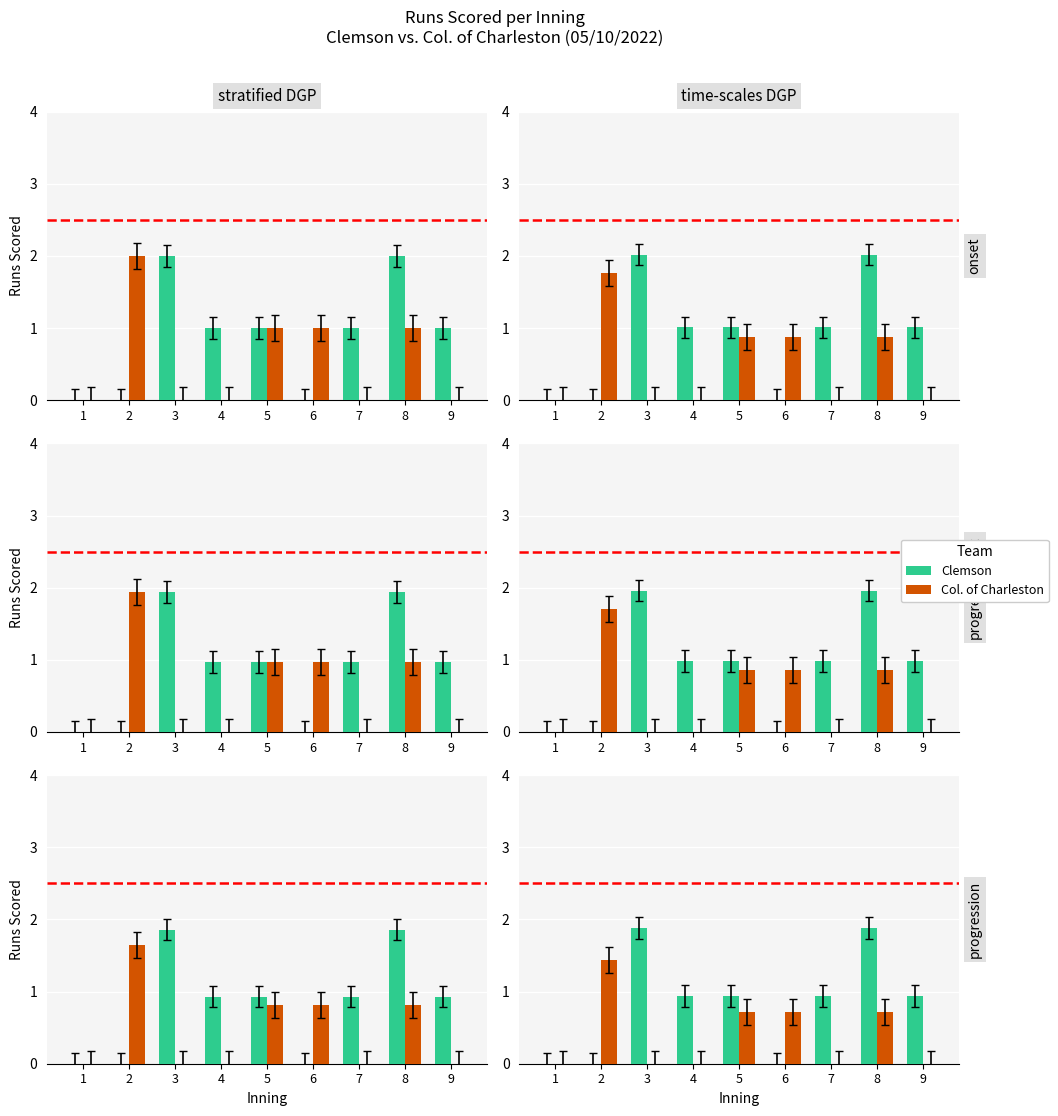

Is the value of Clemson at 3 greater than the value of Col. of Charleston at 2?

Yes